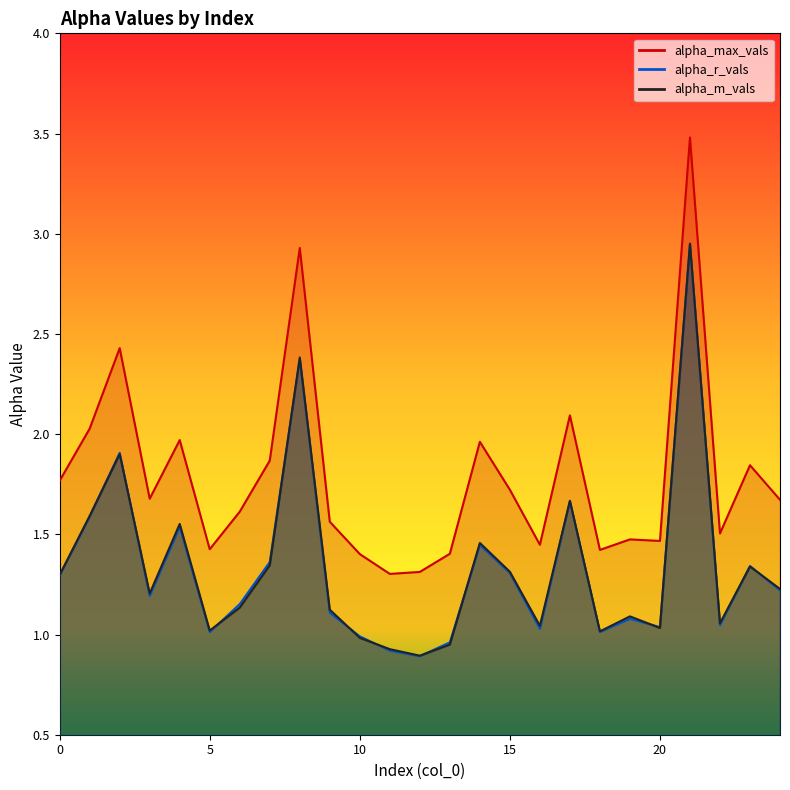

What is the average value of the alpha_r_vals series?

1.3